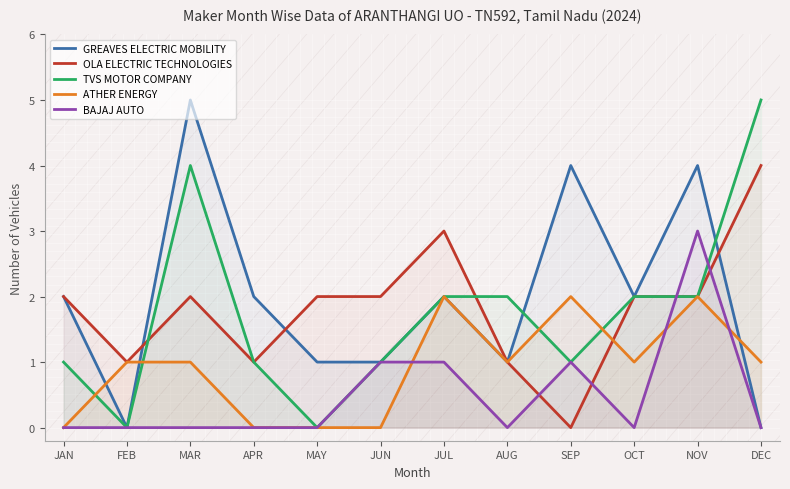

Read the TVS MOTOR COMPANY value at DEC.

5